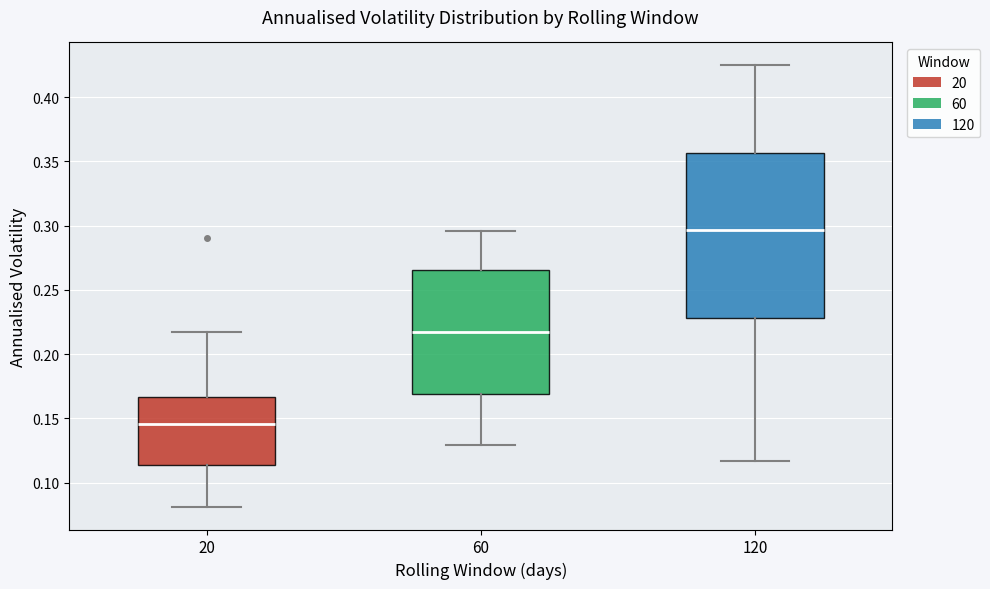

Comparing the boxes themselves (not the whiskers), which one is the tallest?

120